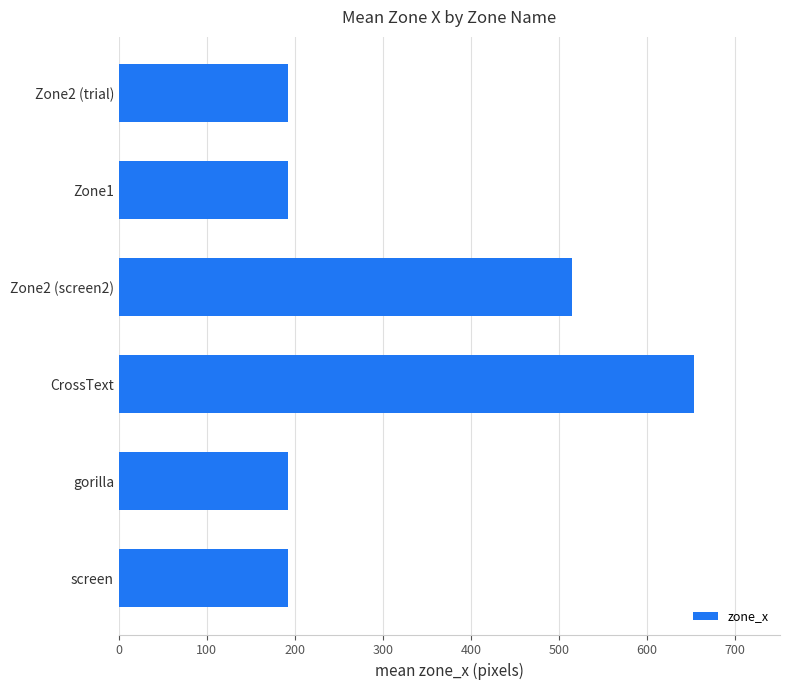

Is it true that the value at gorilla is 192?

True